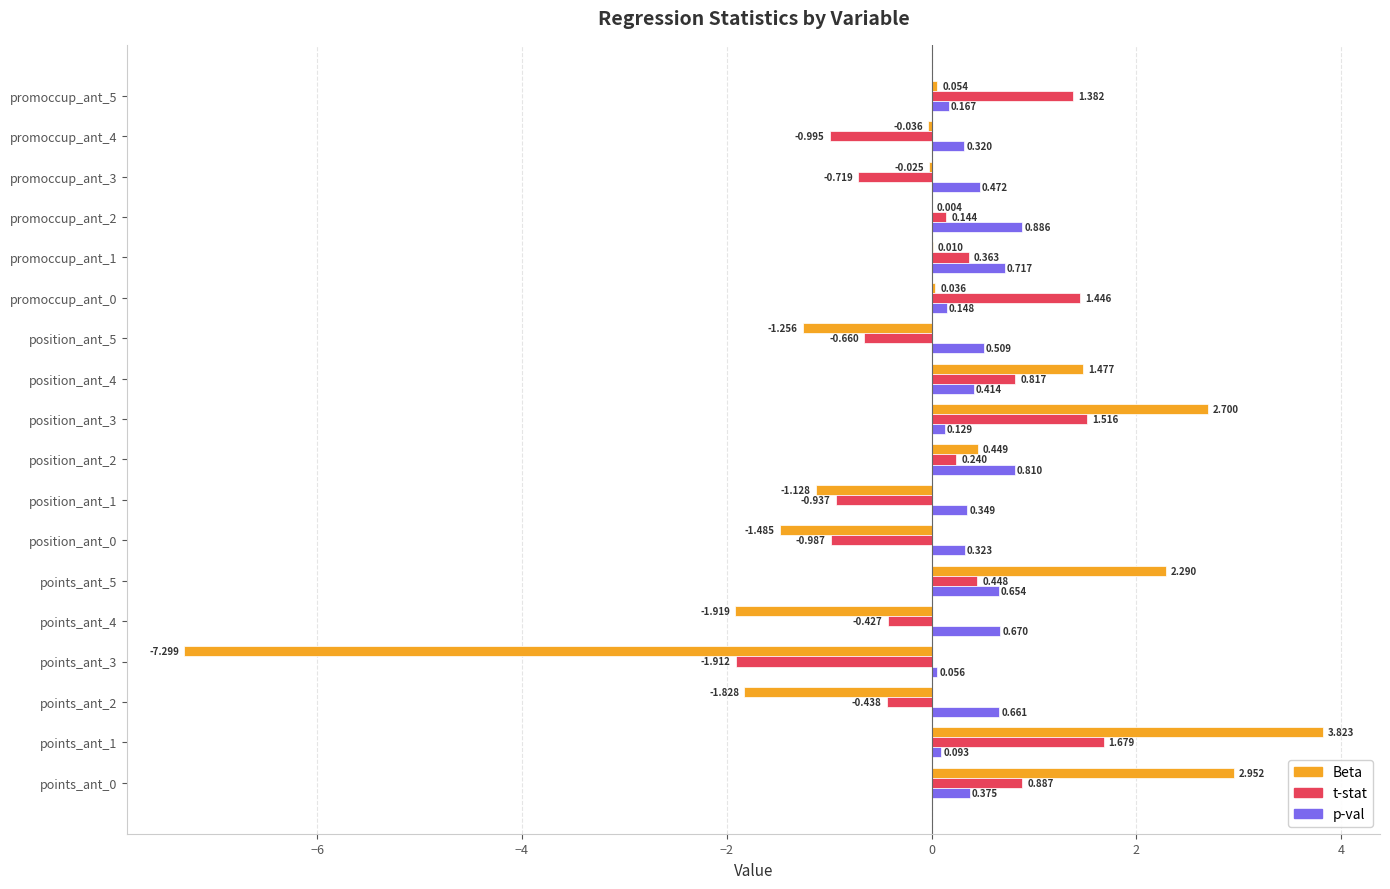

Which series has the largest total across all categories?

p-val